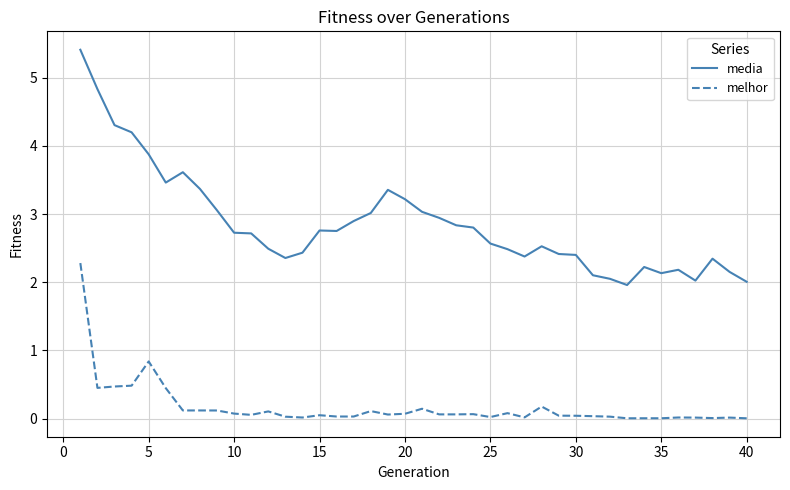

True or false: melhor and media intersect in this chart.

False